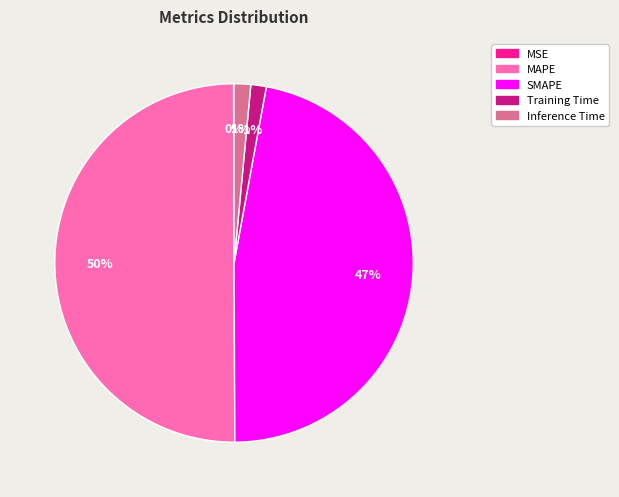

What percentage is the Inference Time slice, to the nearest percent?

1%